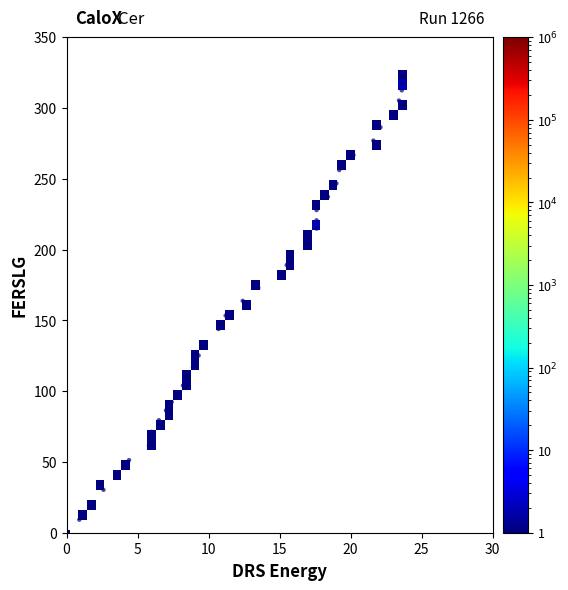

What is the range of Y values (max minus min)?

320.7